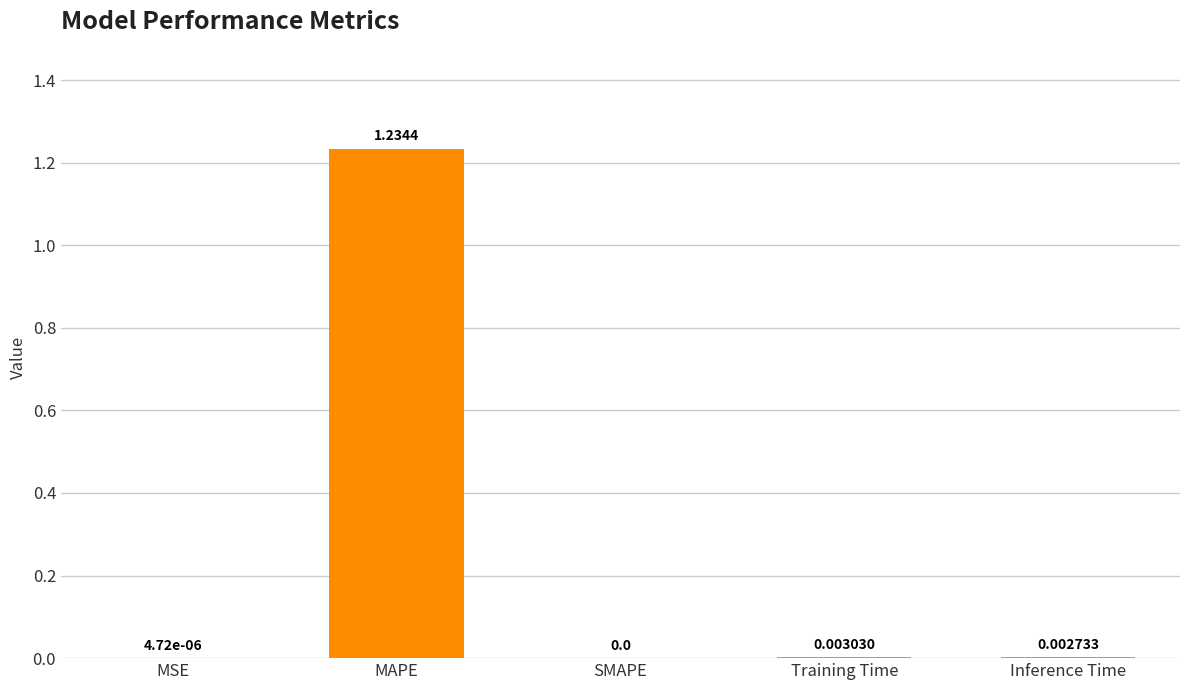

Where is the data nearest to the value 0?

SMAPE